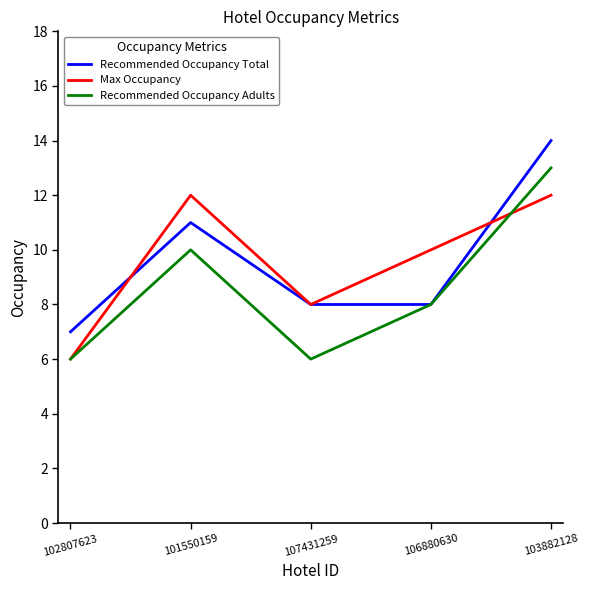

What position from the left is 101550159?

2